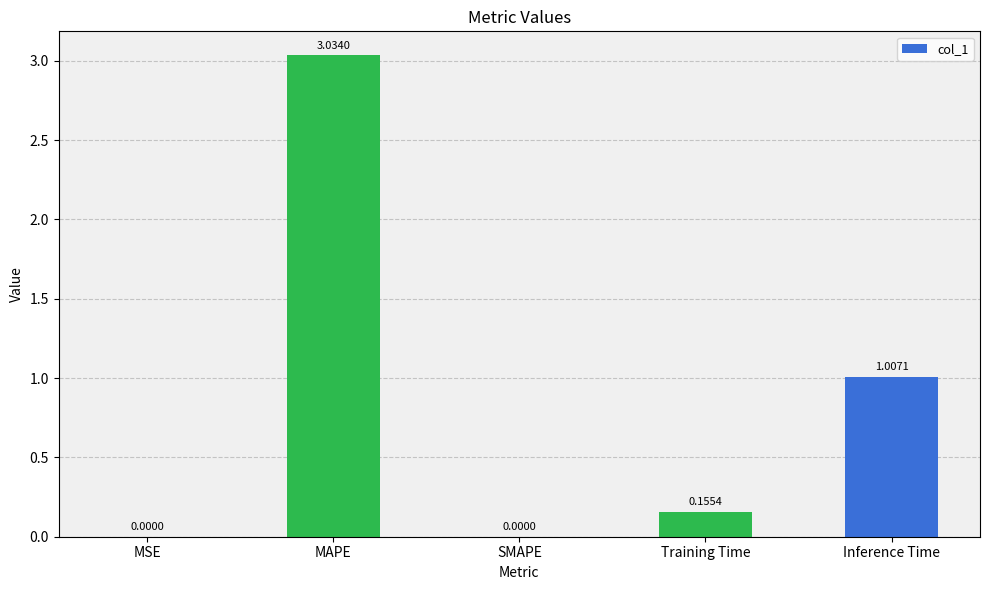

At which category does the chart reach its peak across all series?

MAPE